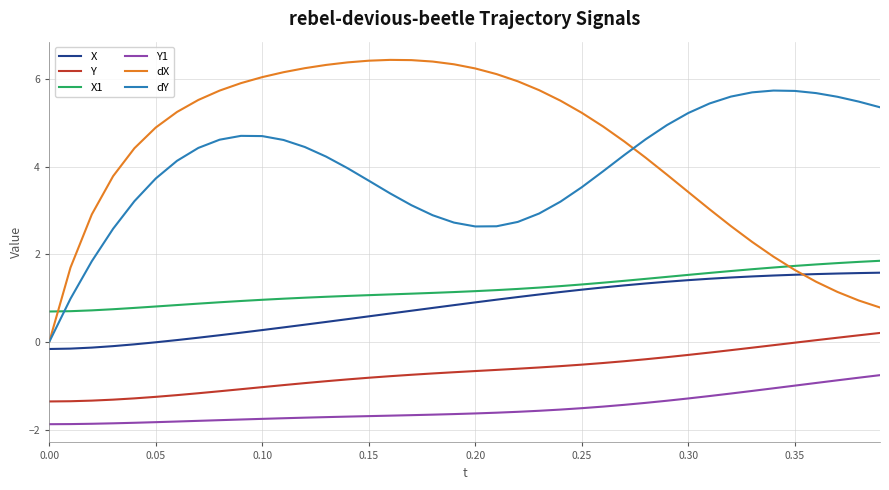

True or false: Y1 and Y cross at least once.

False